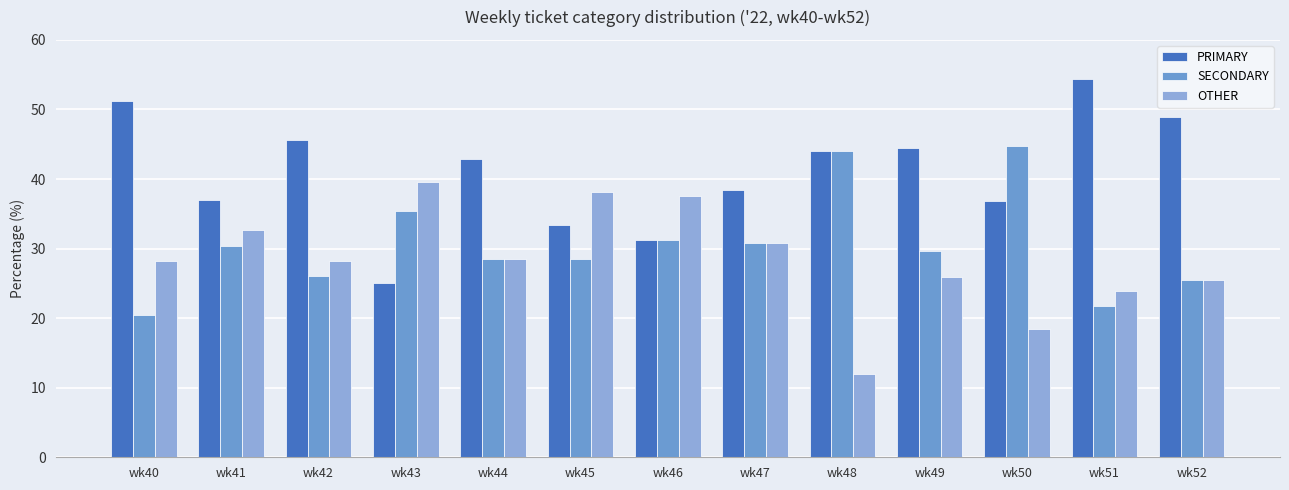

What is the sum of the OTHER values at wk46 and wk43?

77.1